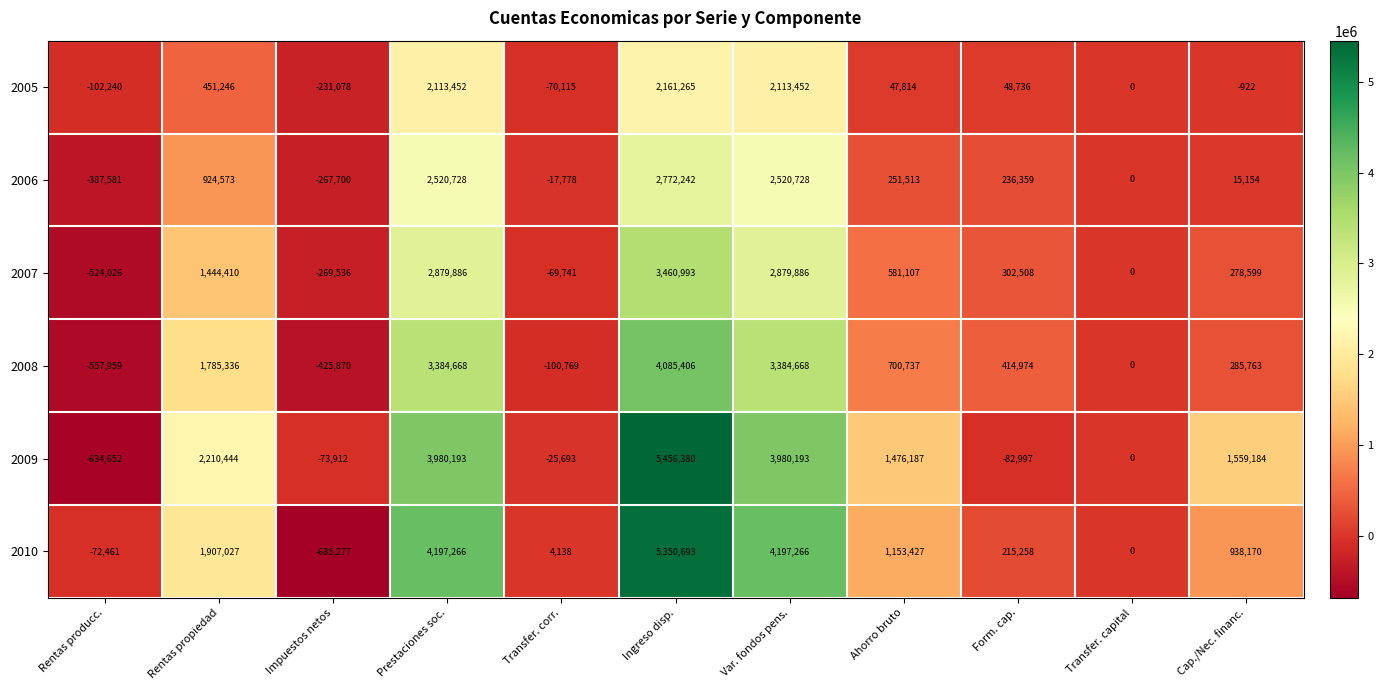

What is the spread (max minus min) of values at Prestaciones soc.?

2083814